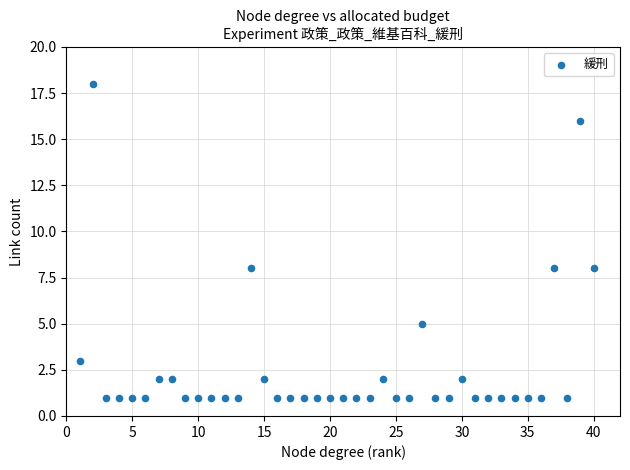

What is the range of X values (max minus min)?

39